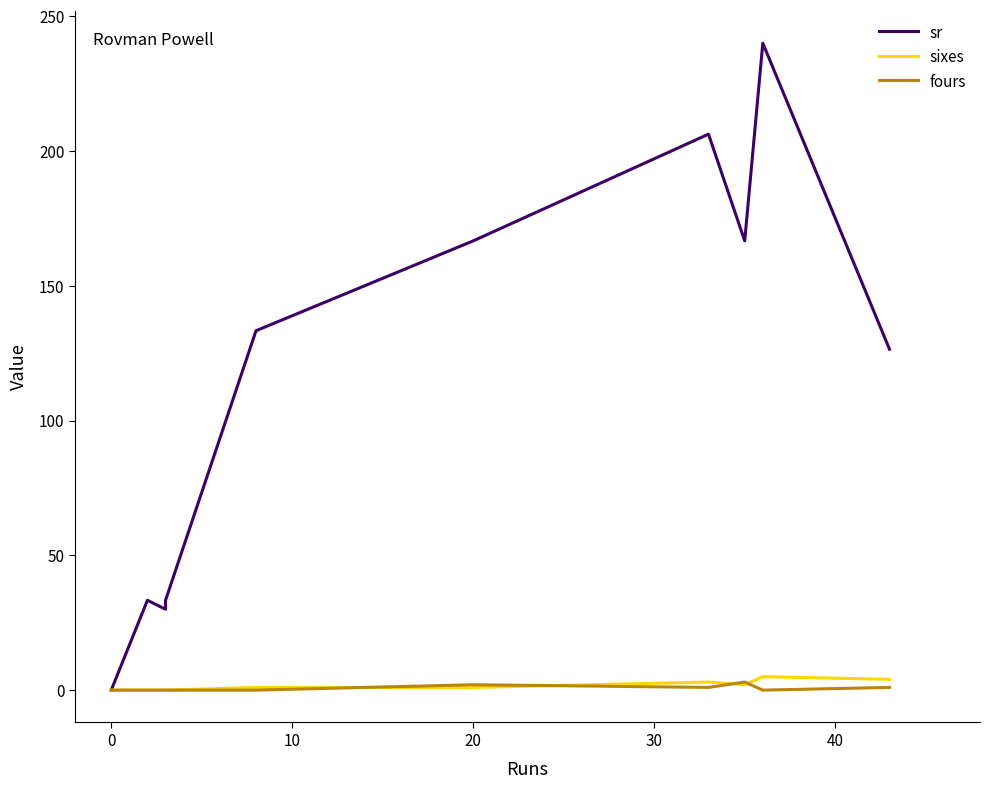

The value of sixes at 8 is 6.8. True or false?

False